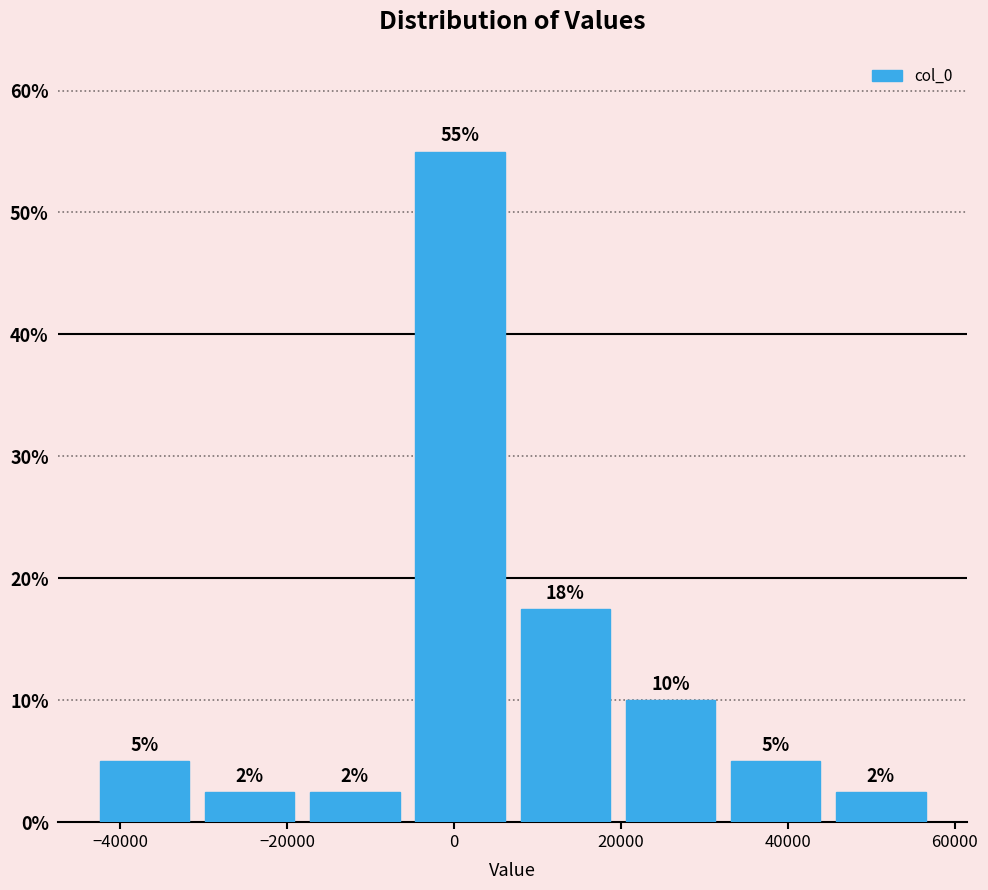

Which range on the x-axis has the tallest bar?

-6000 to 6000